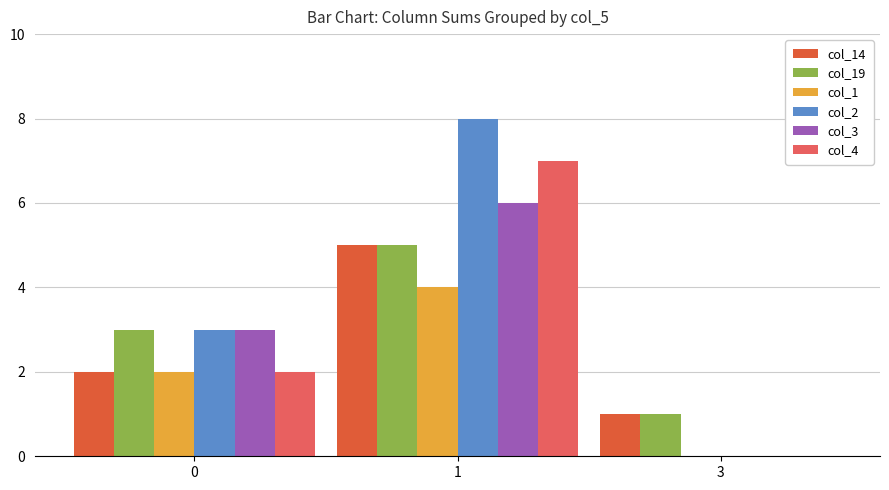

Which series changed the most between 1 and 3?

col_2